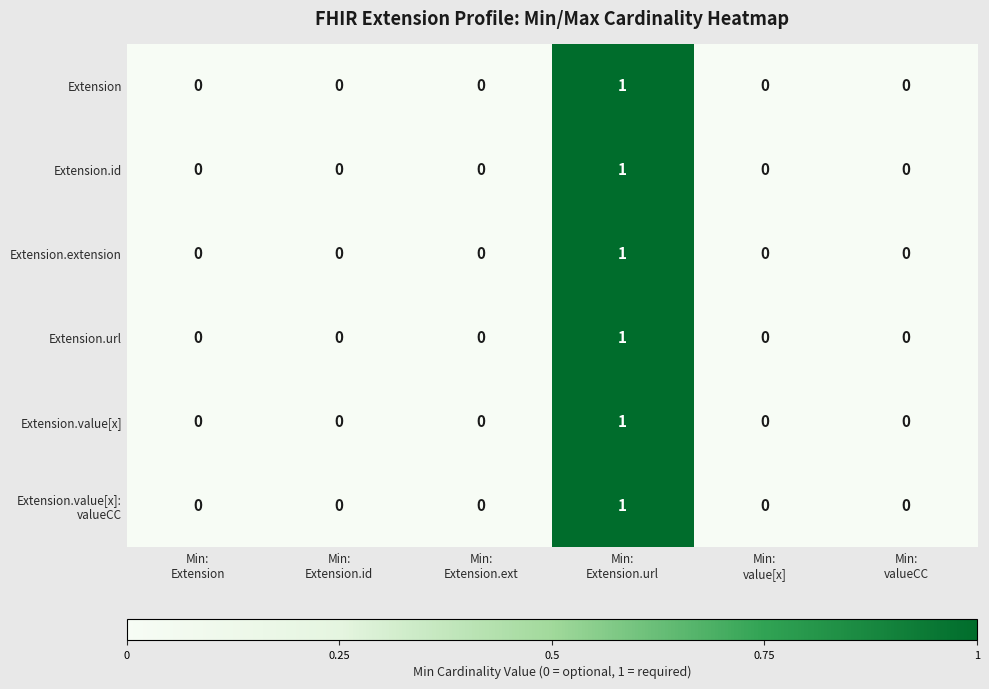

Count the Extension values in the range 0 to 1.

6